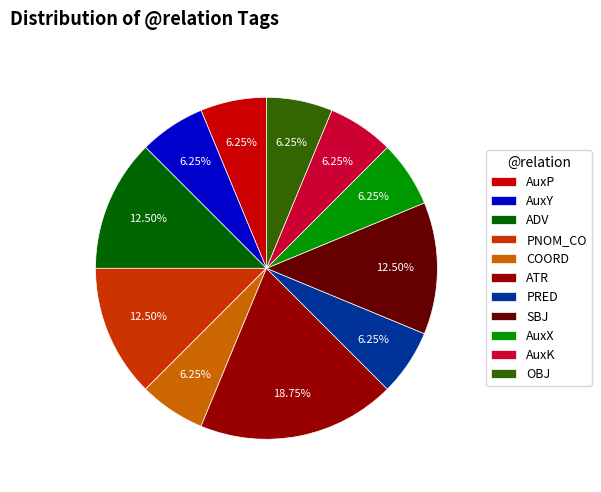

Approximately how many times larger is the value at OBJ compared to ADV?

0.5